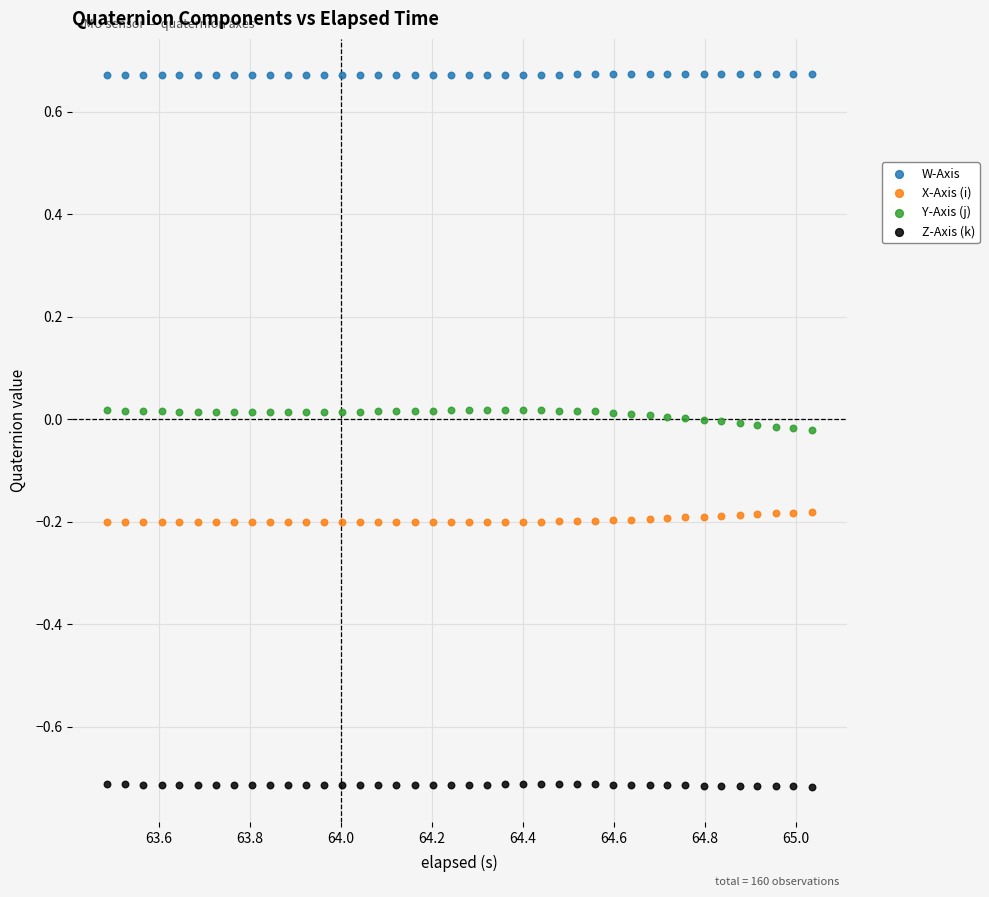

Which series reaches the maximum Y coordinate?

W-Axis